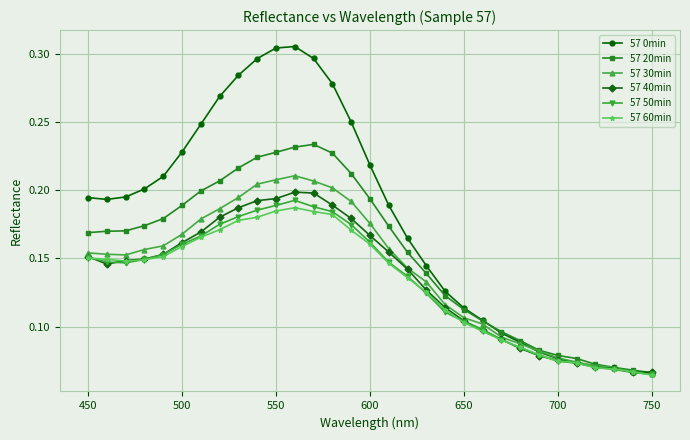

True or false: 57 30min has more than 0 points higher than both neighbors.

True